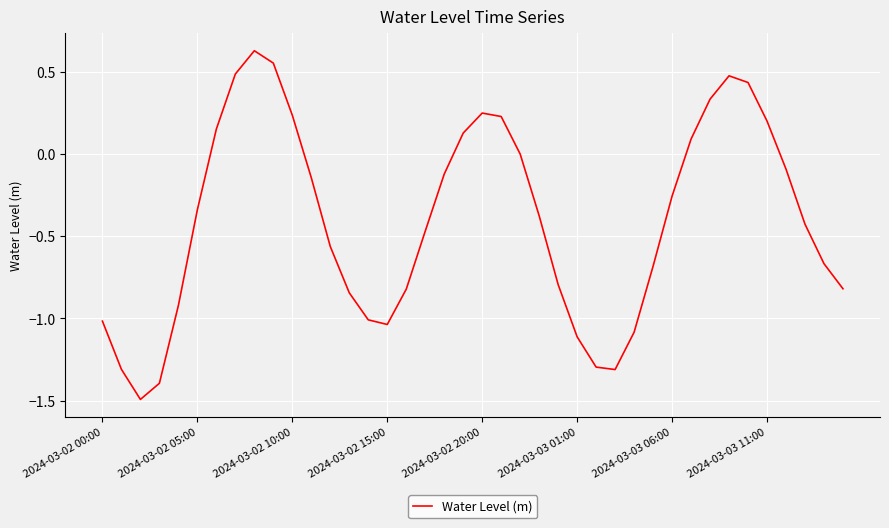

What is the minimum value shown in the chart?

-1.5